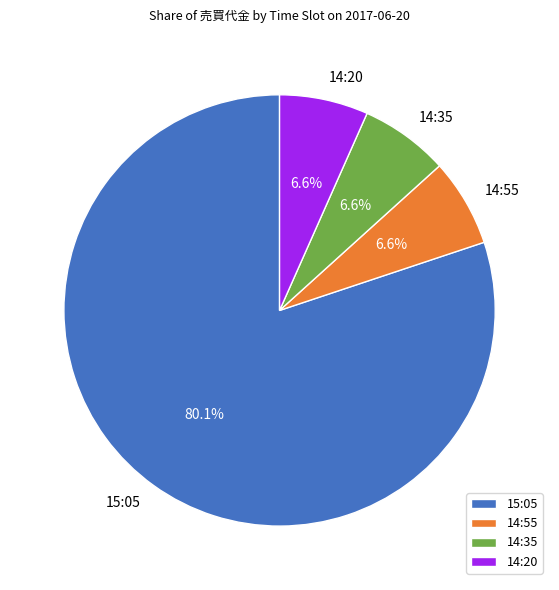

Which category accounts for the majority?

15:05